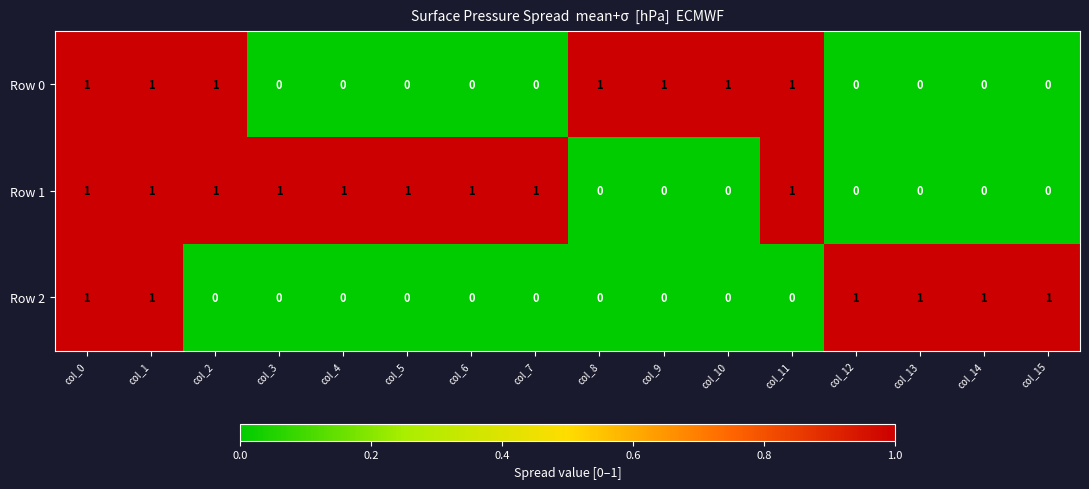

Count the Row 0 values in the range 0 to 1.

16